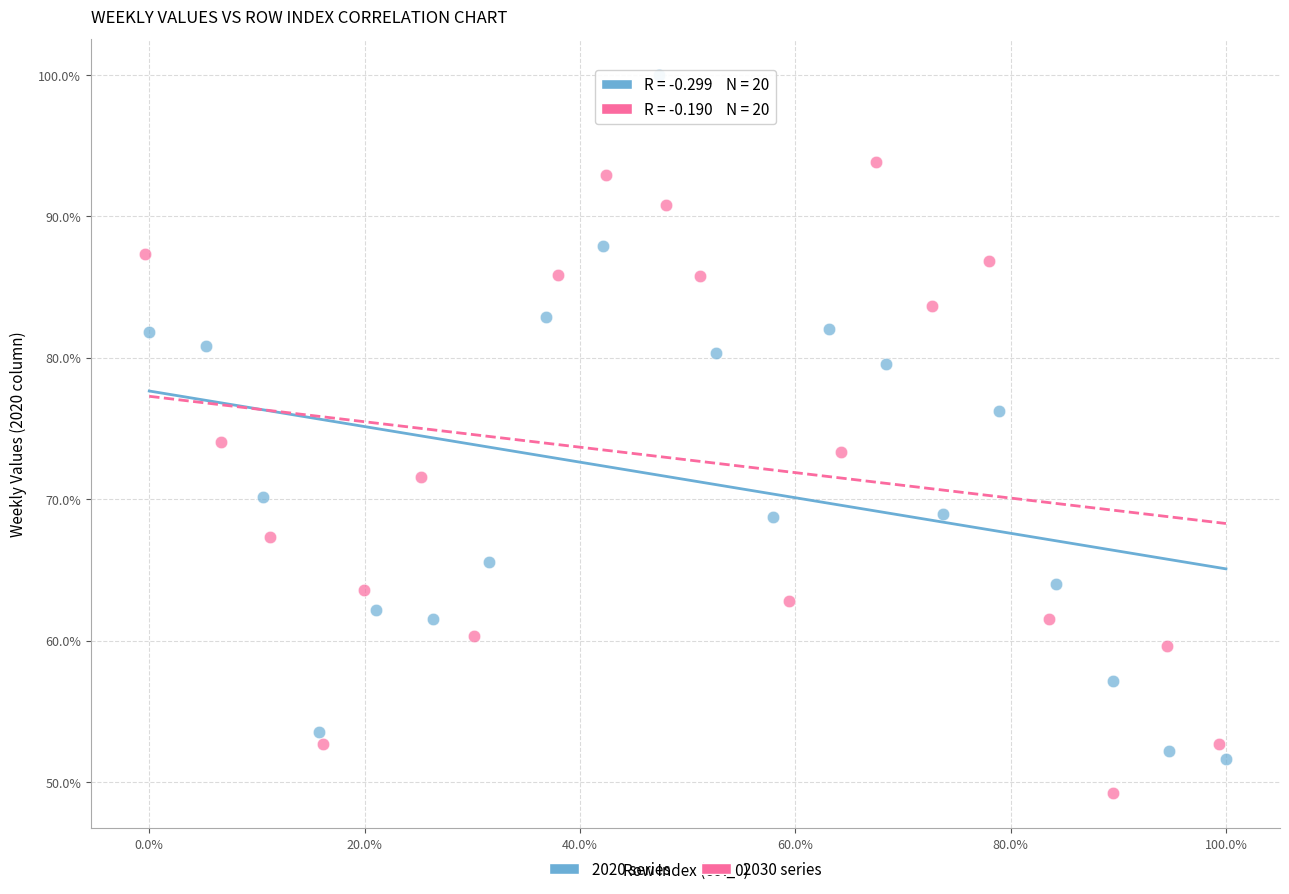

Which series contains the lowest Y value?

2030 series